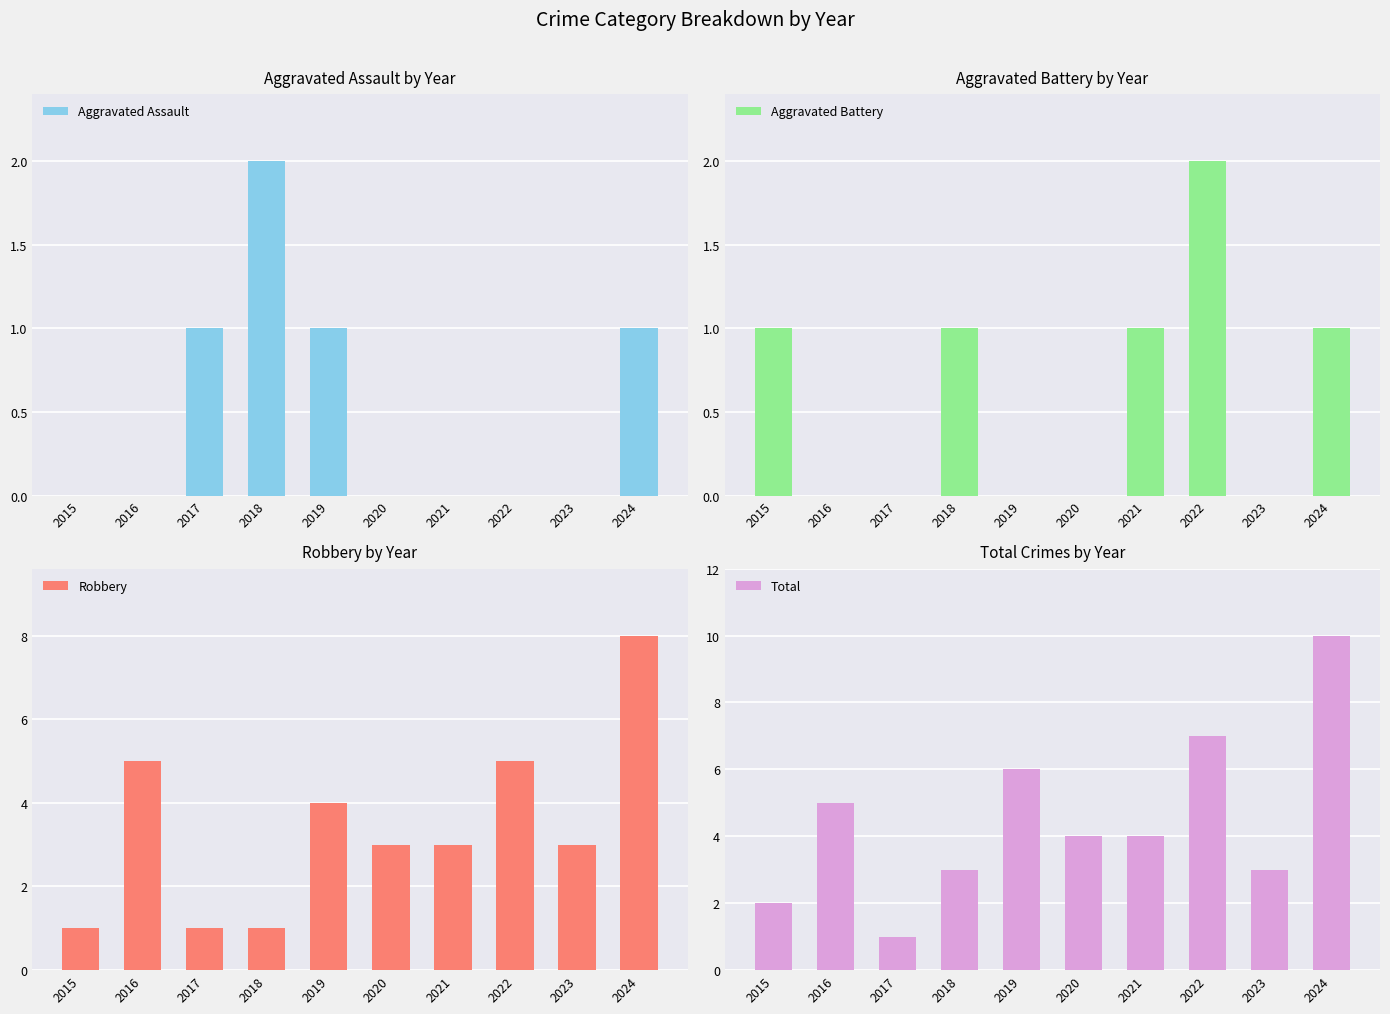

At how many categories does at least one series exceed 0?

10